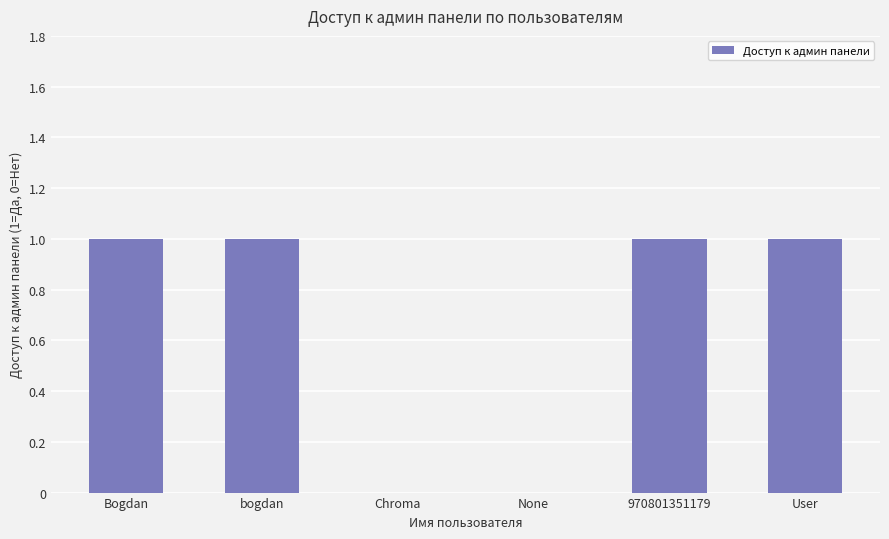

What is the average value?

1